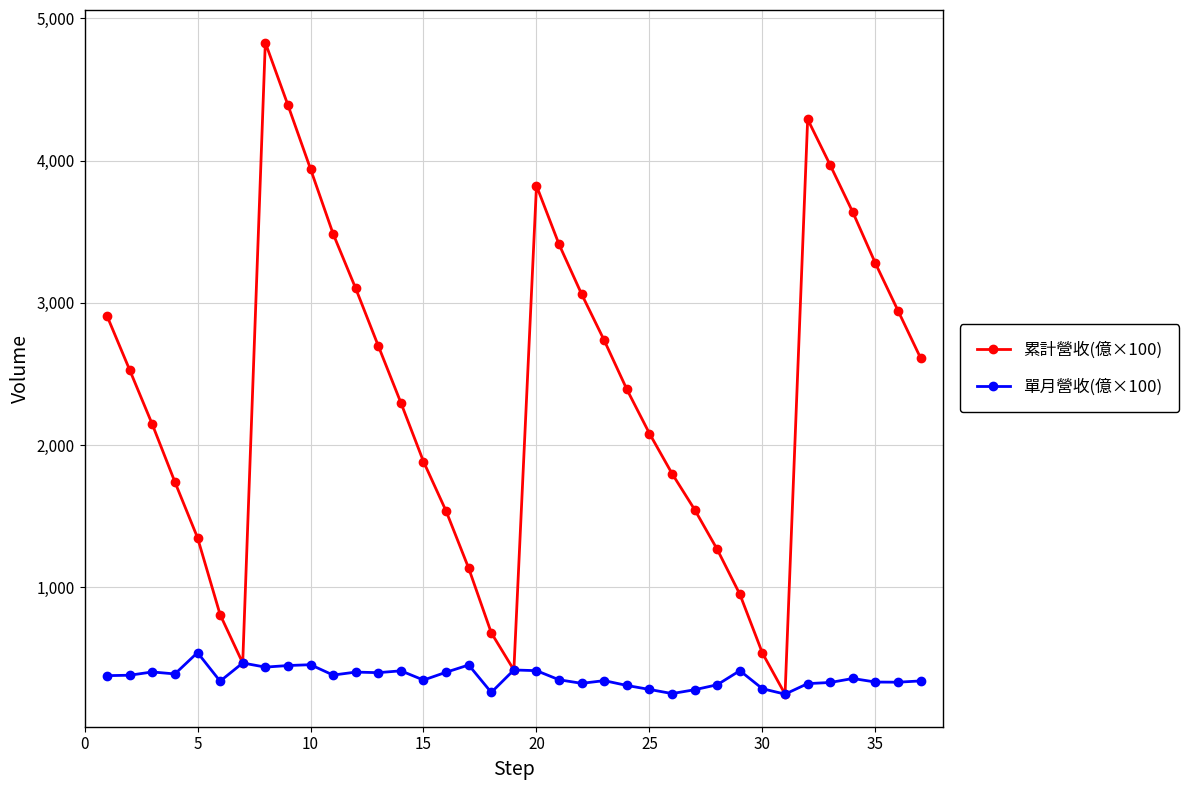

Does the chart display data point markers on the line(s)?

Yes